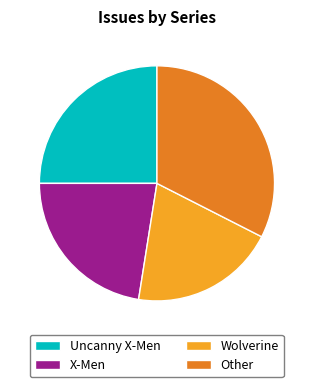

Is there any slice that represents more than half of the pie?

No